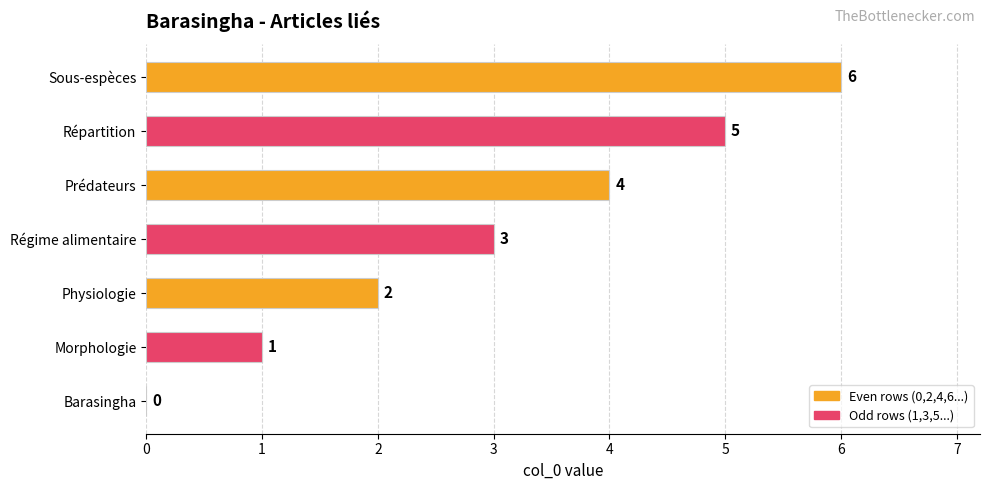

What value does the data have at Régime alimentaire?

3